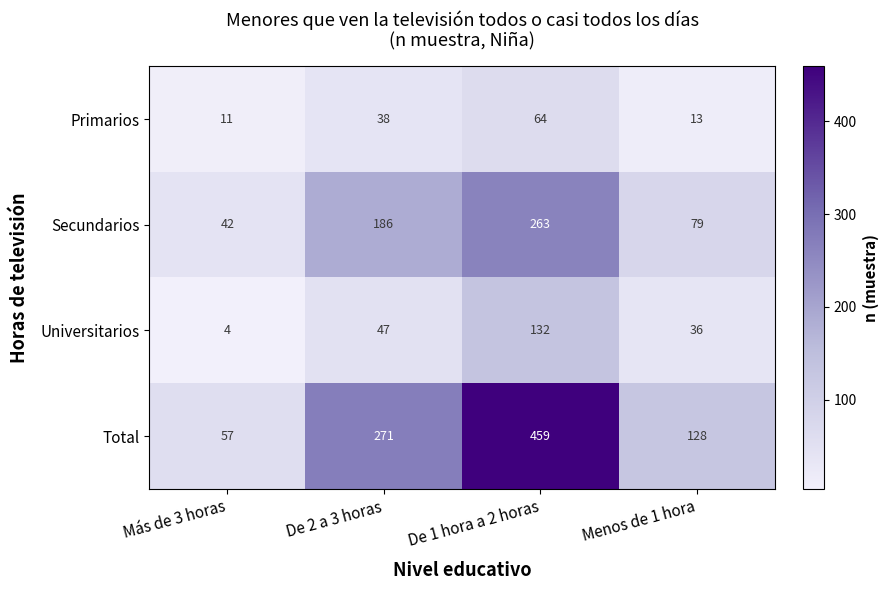

Reading left to right, extract all data points from this chart.

Primarios: 11	38	64	13
Secundarios: 42	186	263	79
Universitarios: 4	47	132	36
Total: 57	271	459	128